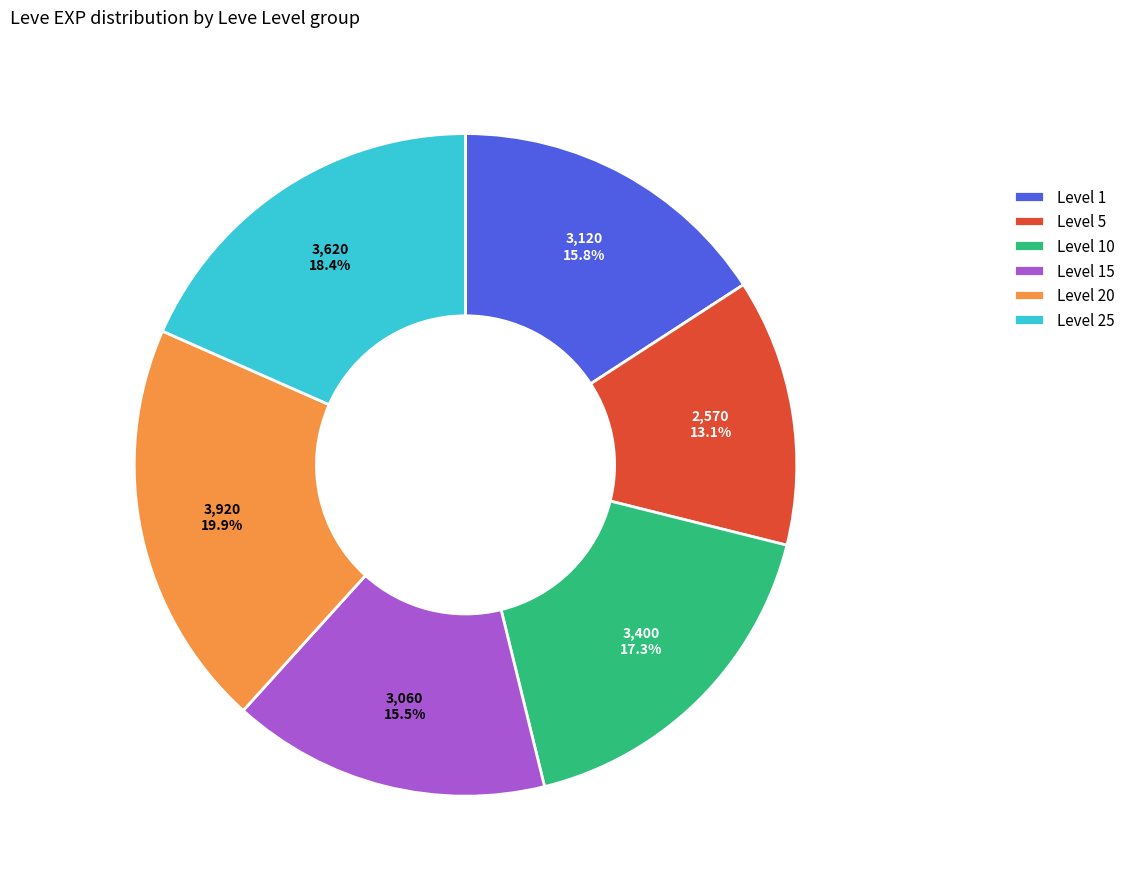

Is there a majority slice in this chart?

No